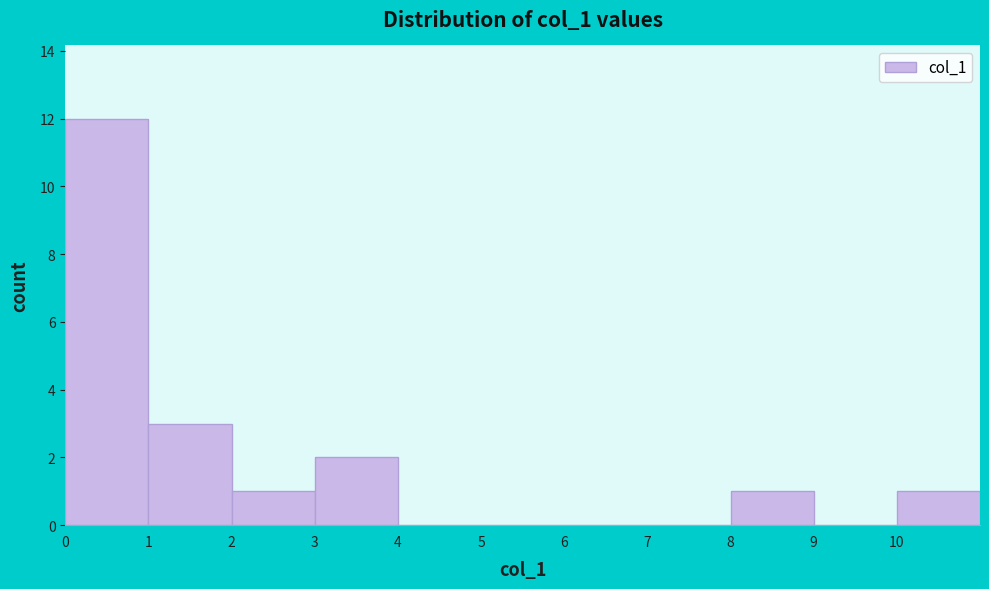

What is the height of the bar covering 8 to 9 on the x-axis? The values are not printed on the chart, so give them approximately, as read against the axis.

1